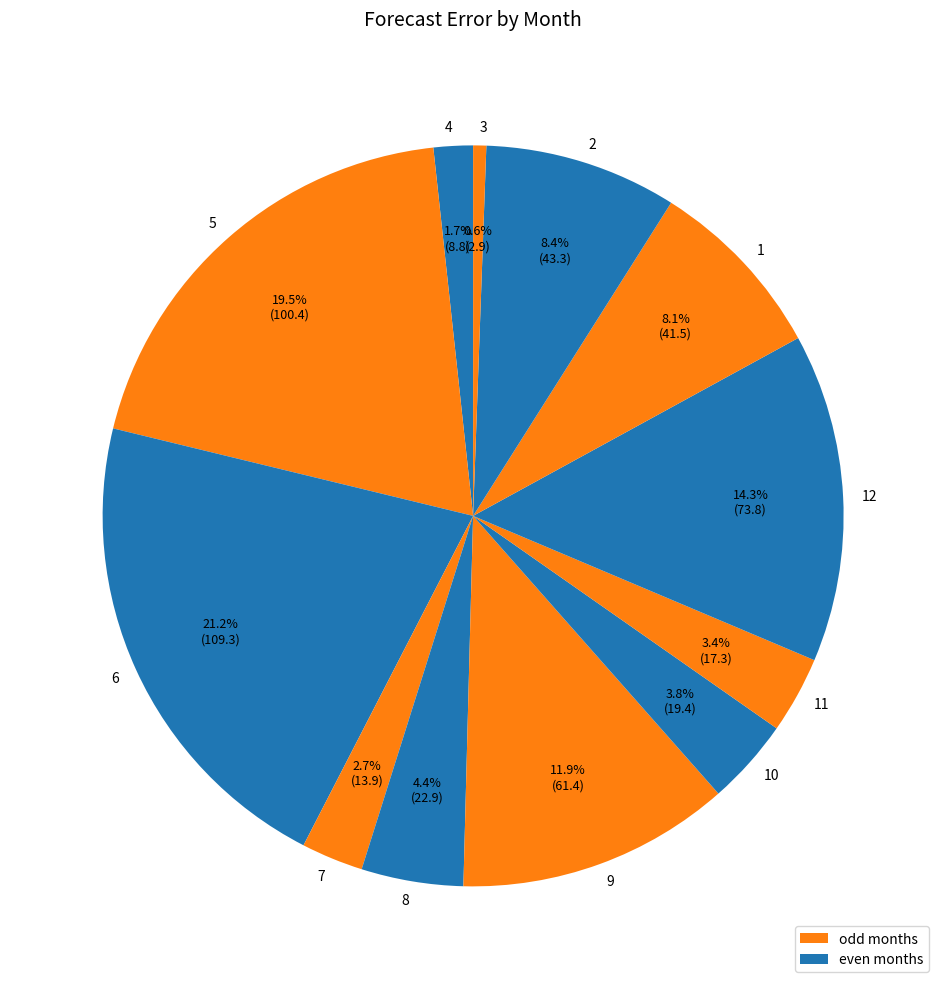

Approximately how many times larger is the value at 11 compared to 4?

2.0